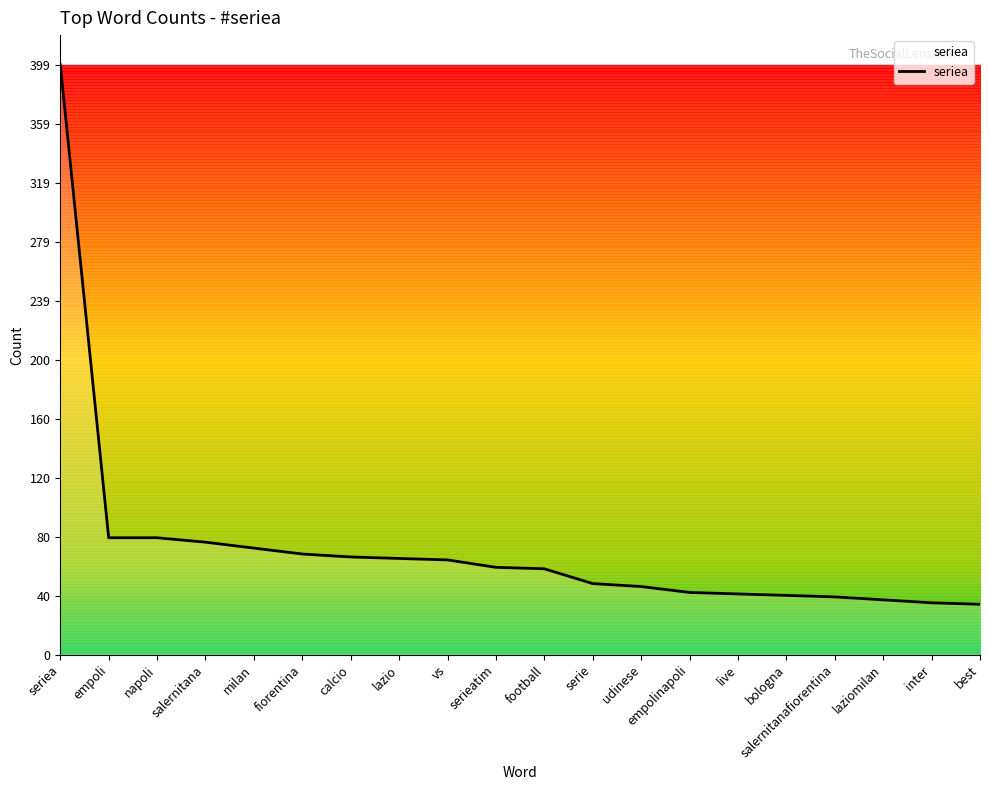

What position from the left is serie?

12